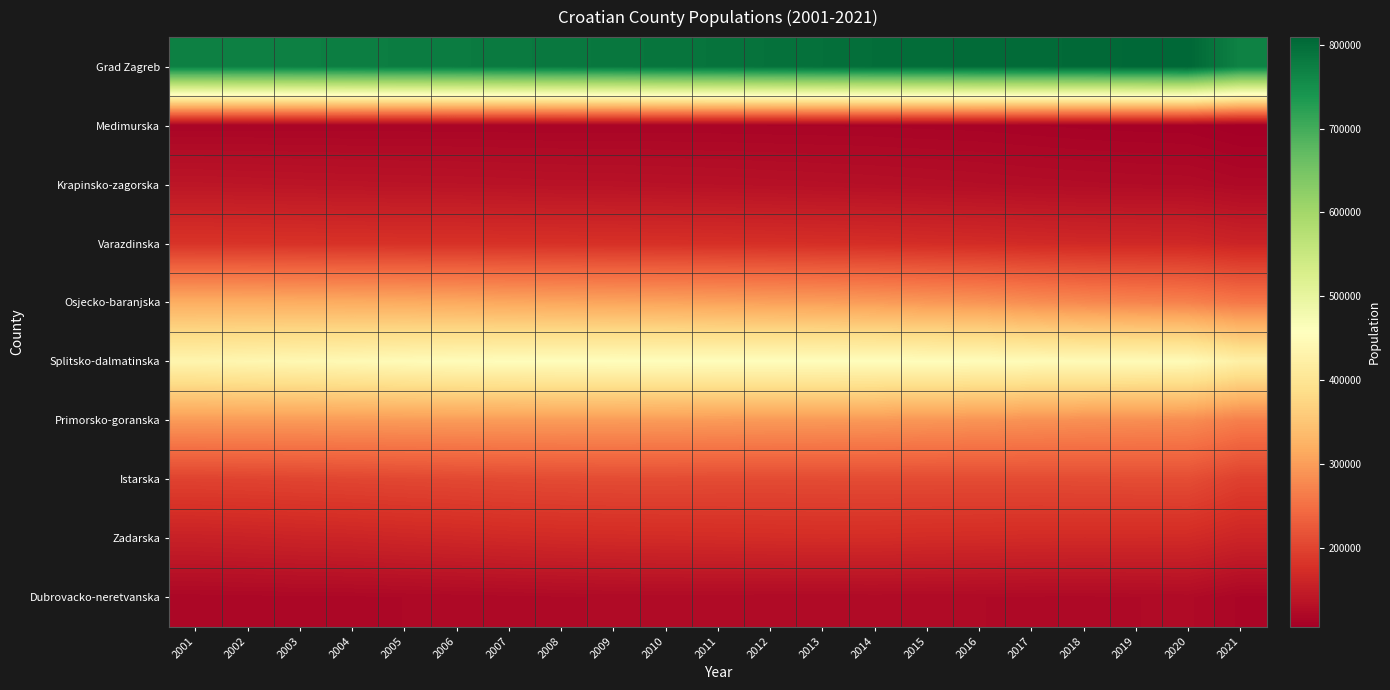

What is the difference between the highest and lowest values at 2002?

658021